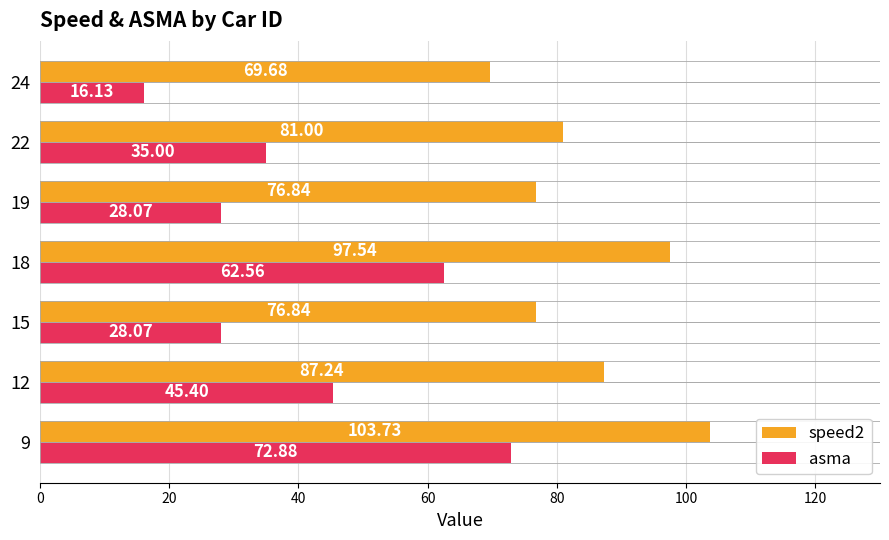

How many data points does each series have?

7